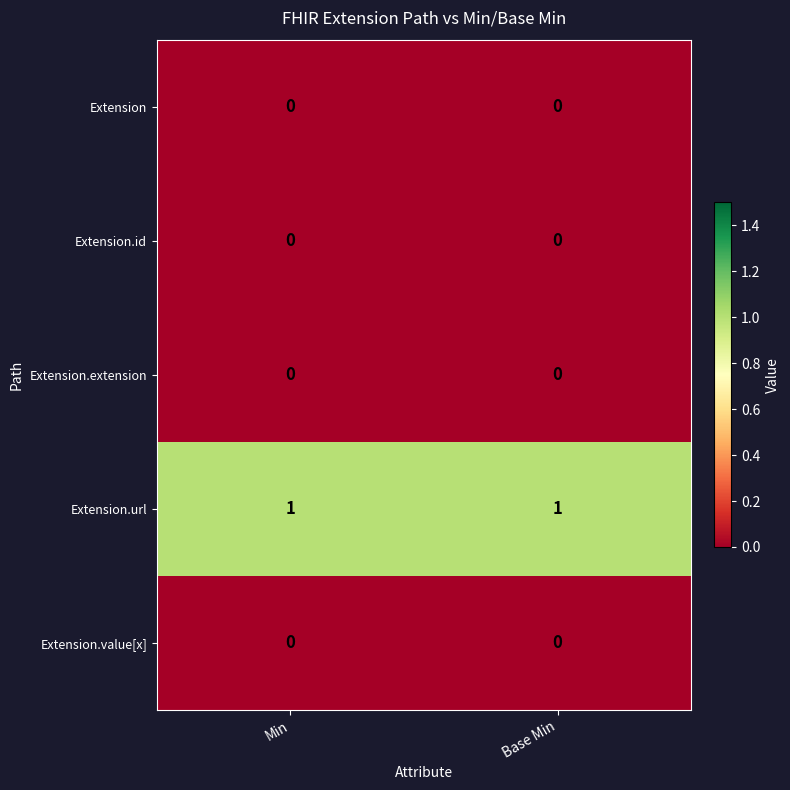

What is the total value across all series at Base Min?

1